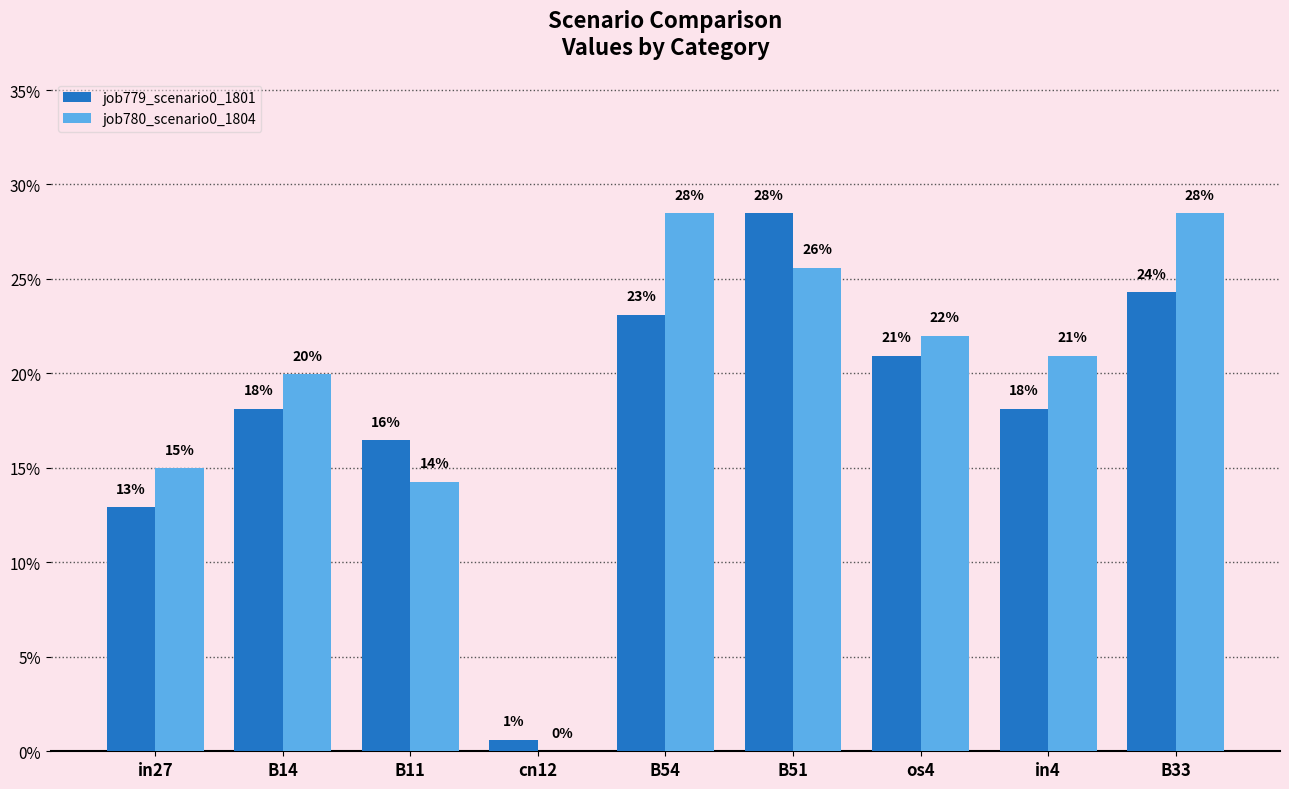

Reading left to right, extract all data points from this chart.

job779_scenario0_1801: 0.1	0.2	0.2	0.0	0.2	0.3	0.2	0.2	0.2
job780_scenario0_1804: 0.1	0.2	0.1	0.0	0.3	0.3	0.2	0.2	0.3